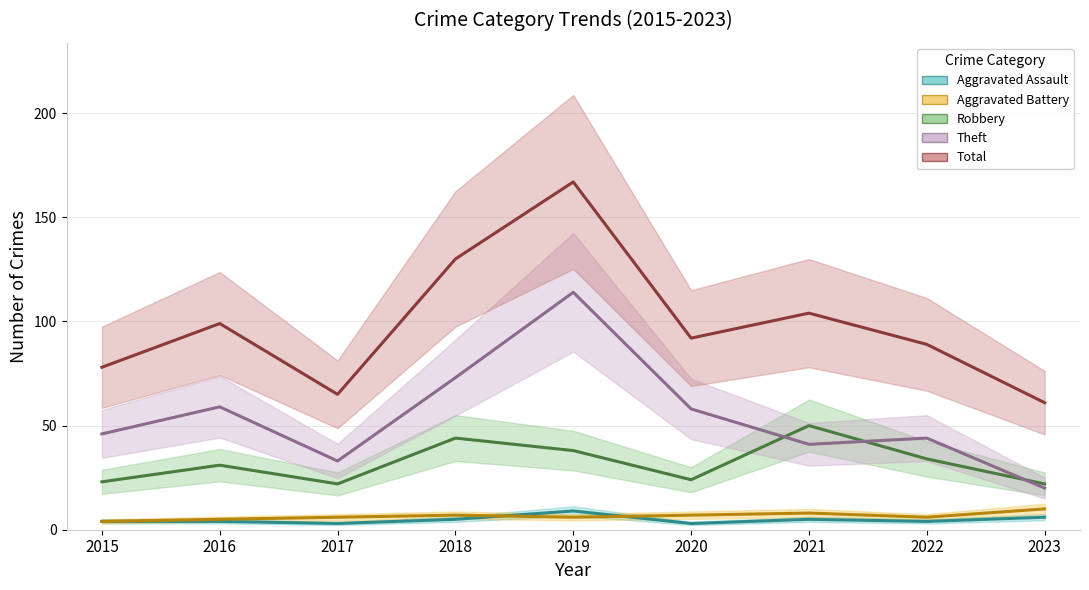

What is the difference between the Aggravated Battery values at 2020 and 2016?

2